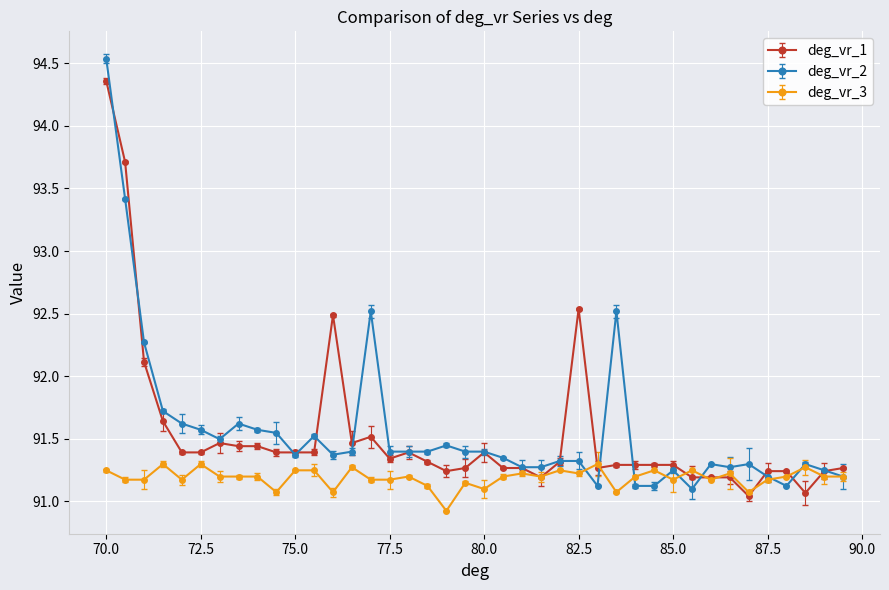

What is the value of the deg_vr_2 point at the 28th from the left?

92.5